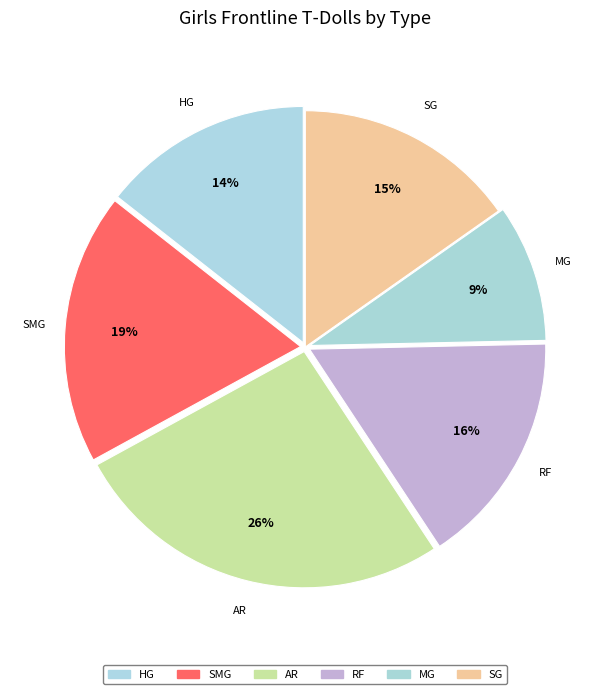

Which category has the smallest portion of the pie?

MG